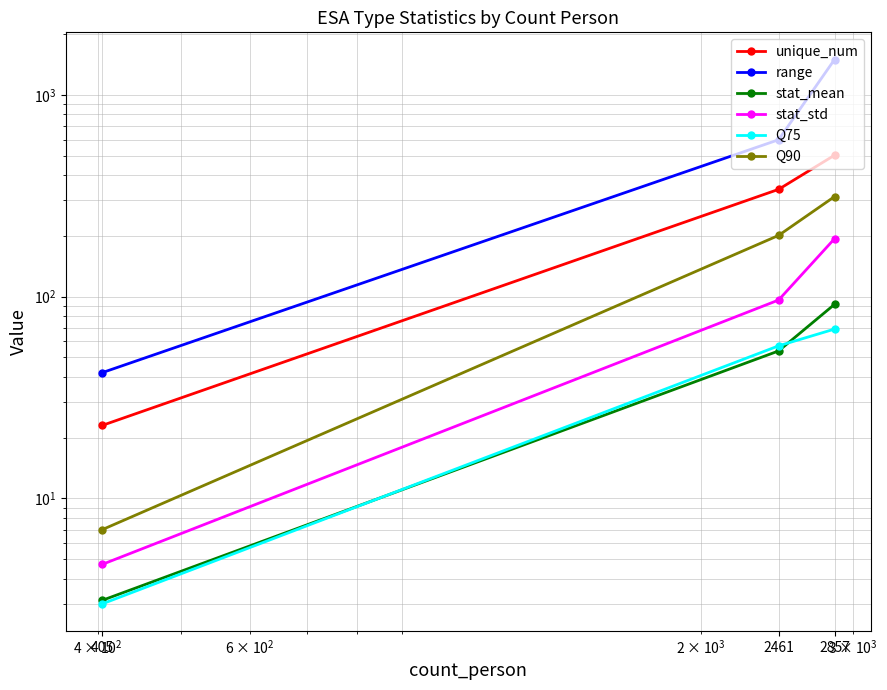

Where is Q90 nearest to the value 160?

2461